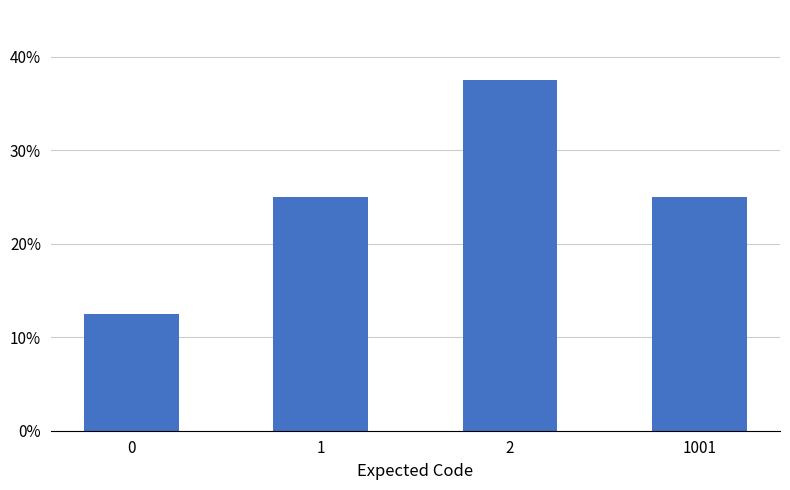

List the labels in order of value, smallest first.

0, 1, 1001, 2